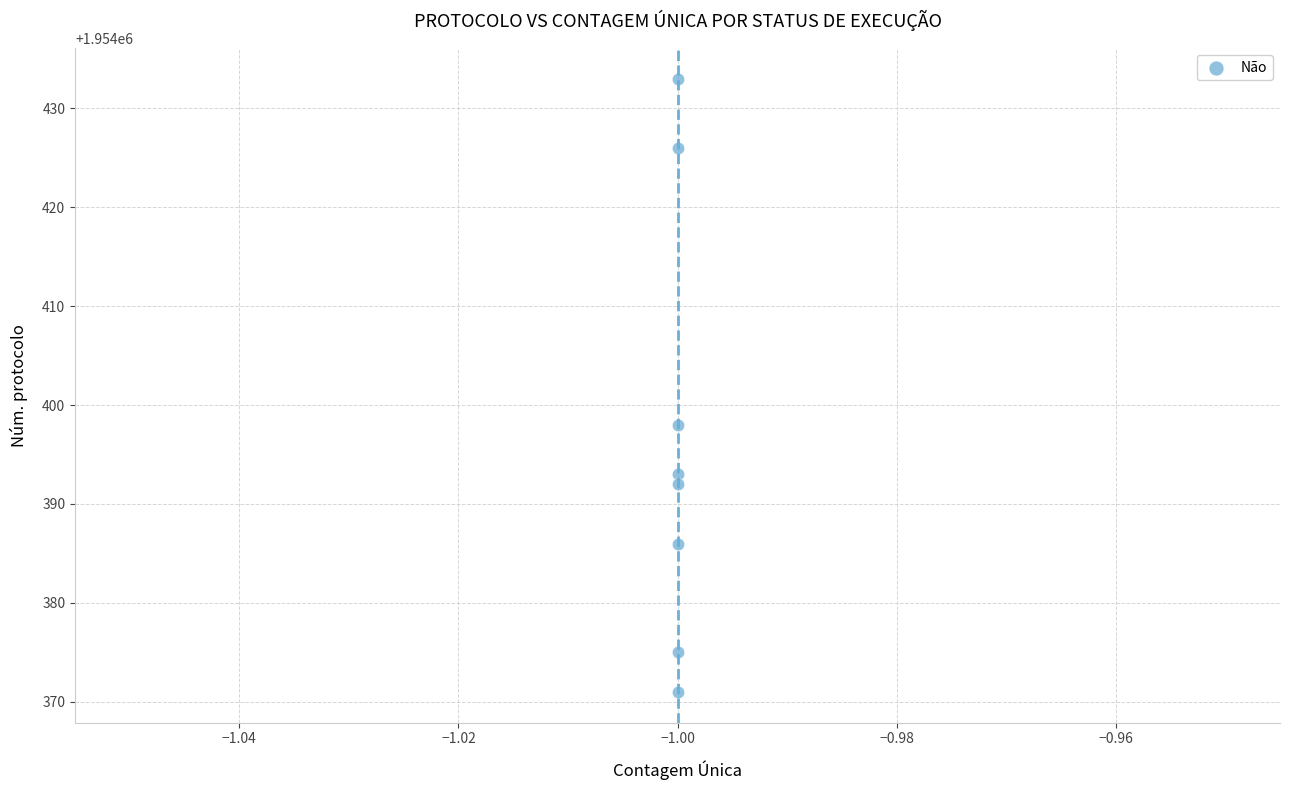

What is the range of Y values (max minus min)?

62